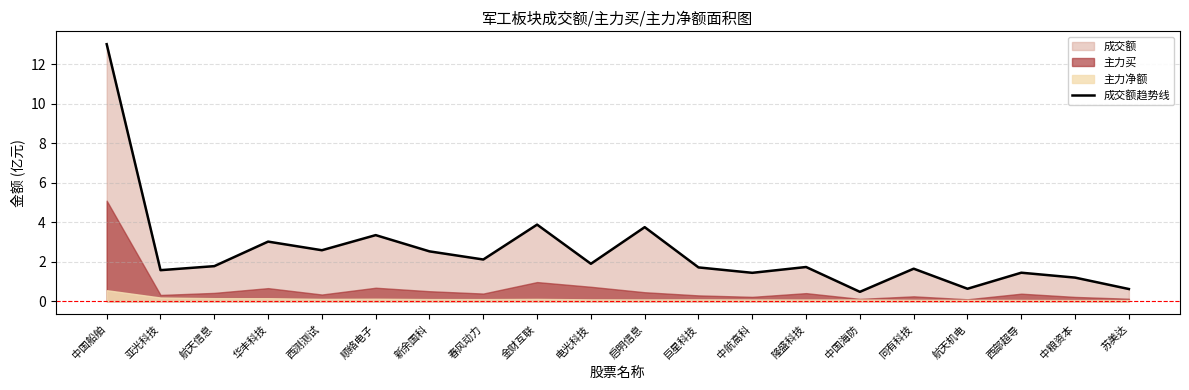

What is the sum of all values?

50.3